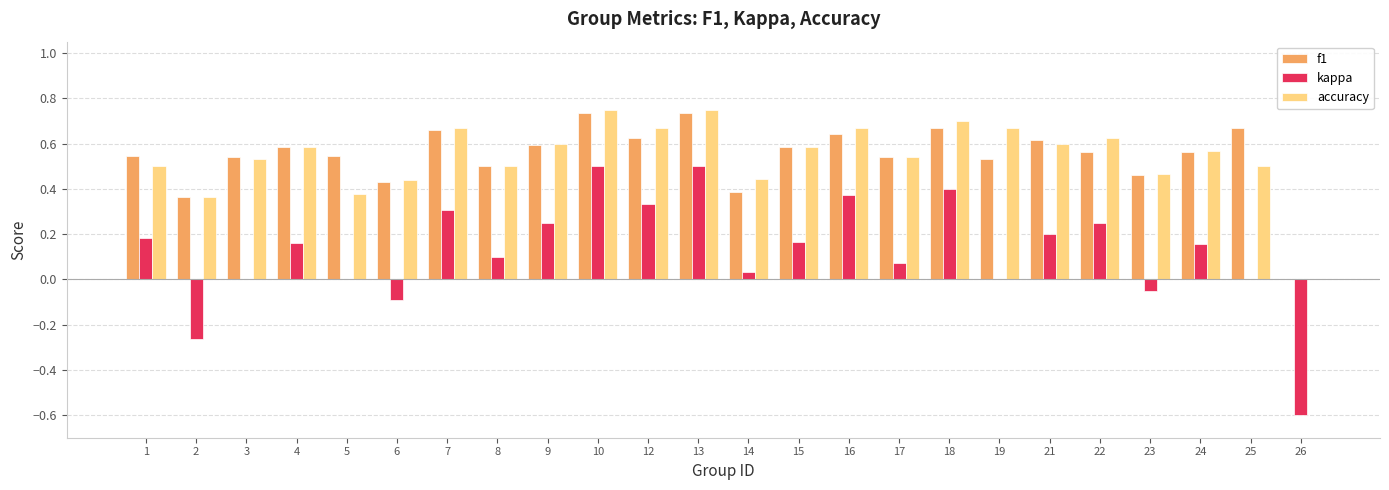

What is the sum of the accuracy values at 12 and 21?

1.3